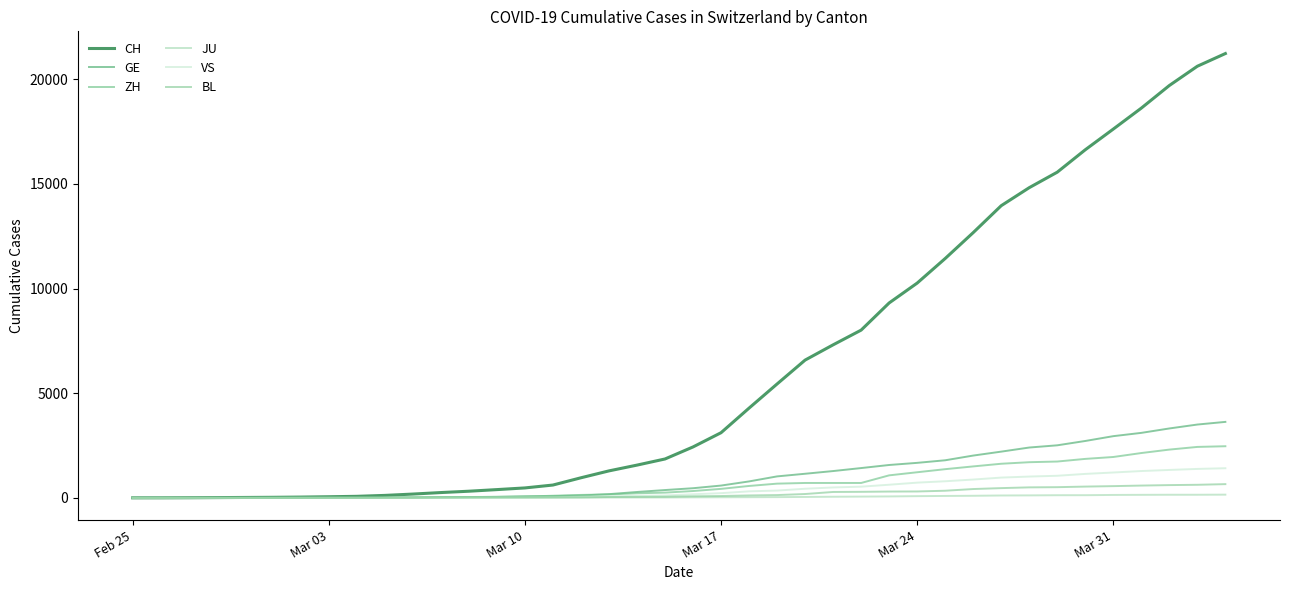

Which series has the largest total across all categories?

CH